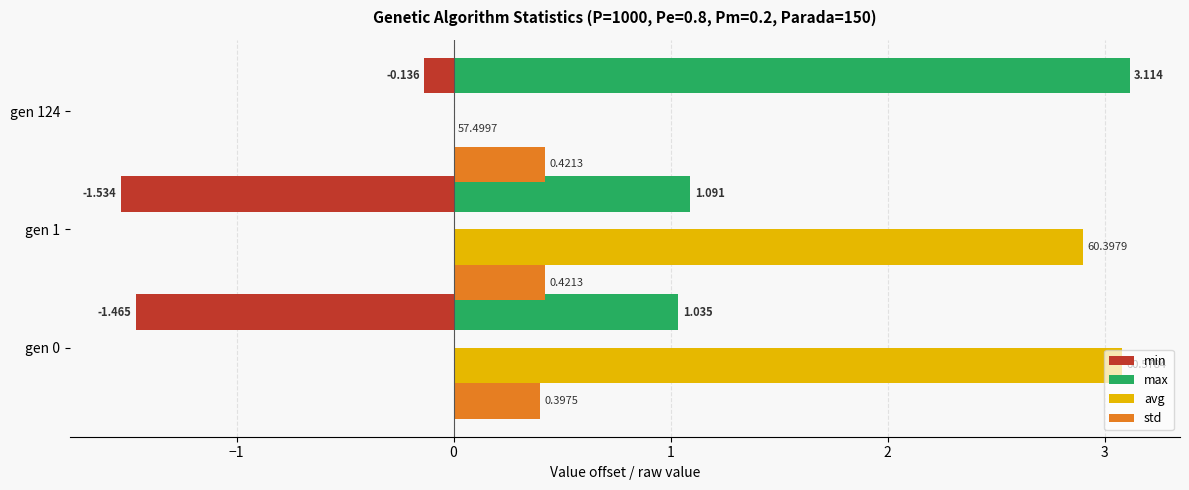

Count the number of categories in the chart.

3